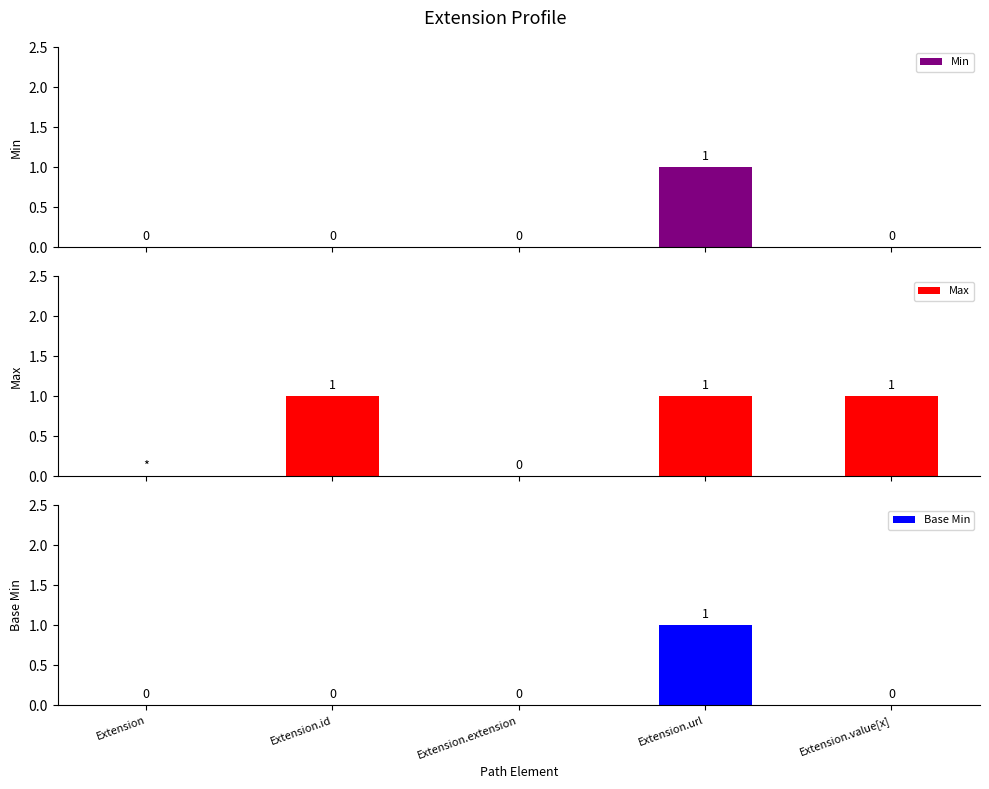

At how many categories does at least one series exceed 0?

3